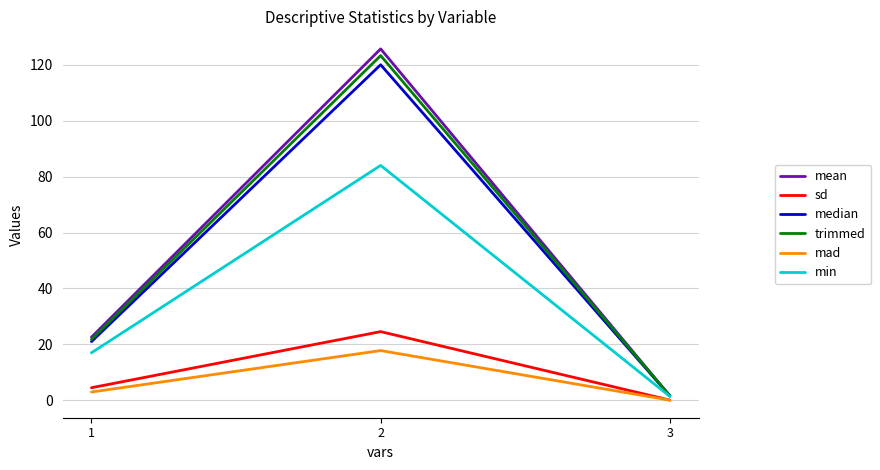

Rank the categories by mean value from highest to lowest.

2, 1, 3